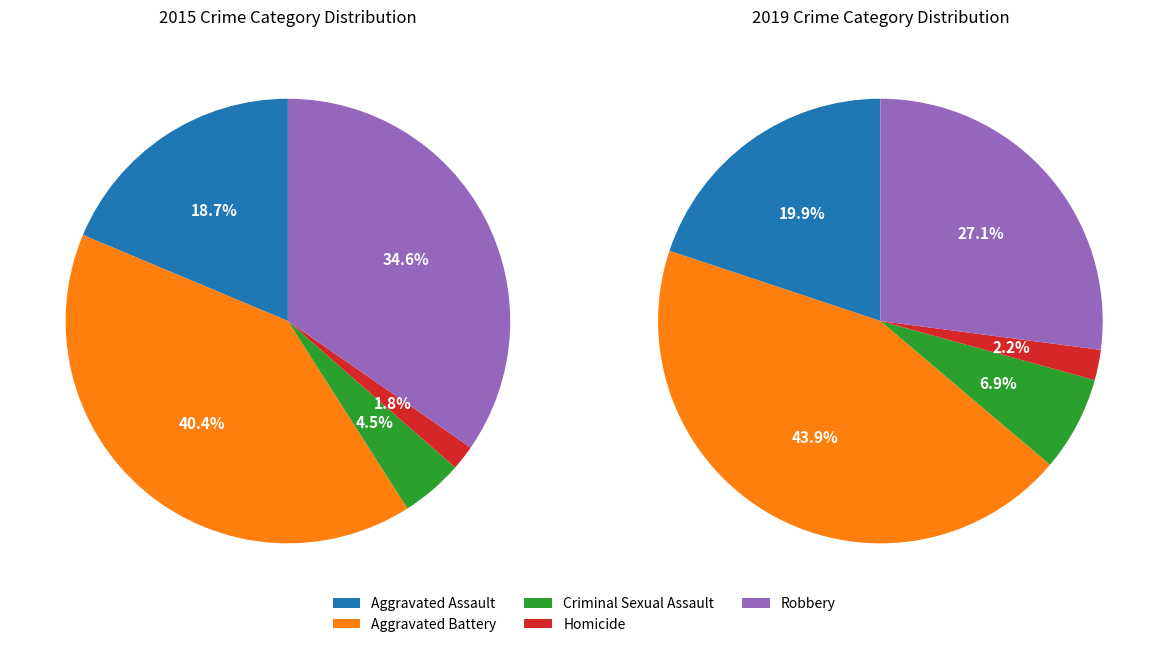

What is the largest slice in the pie chart?

Aggravated Battery